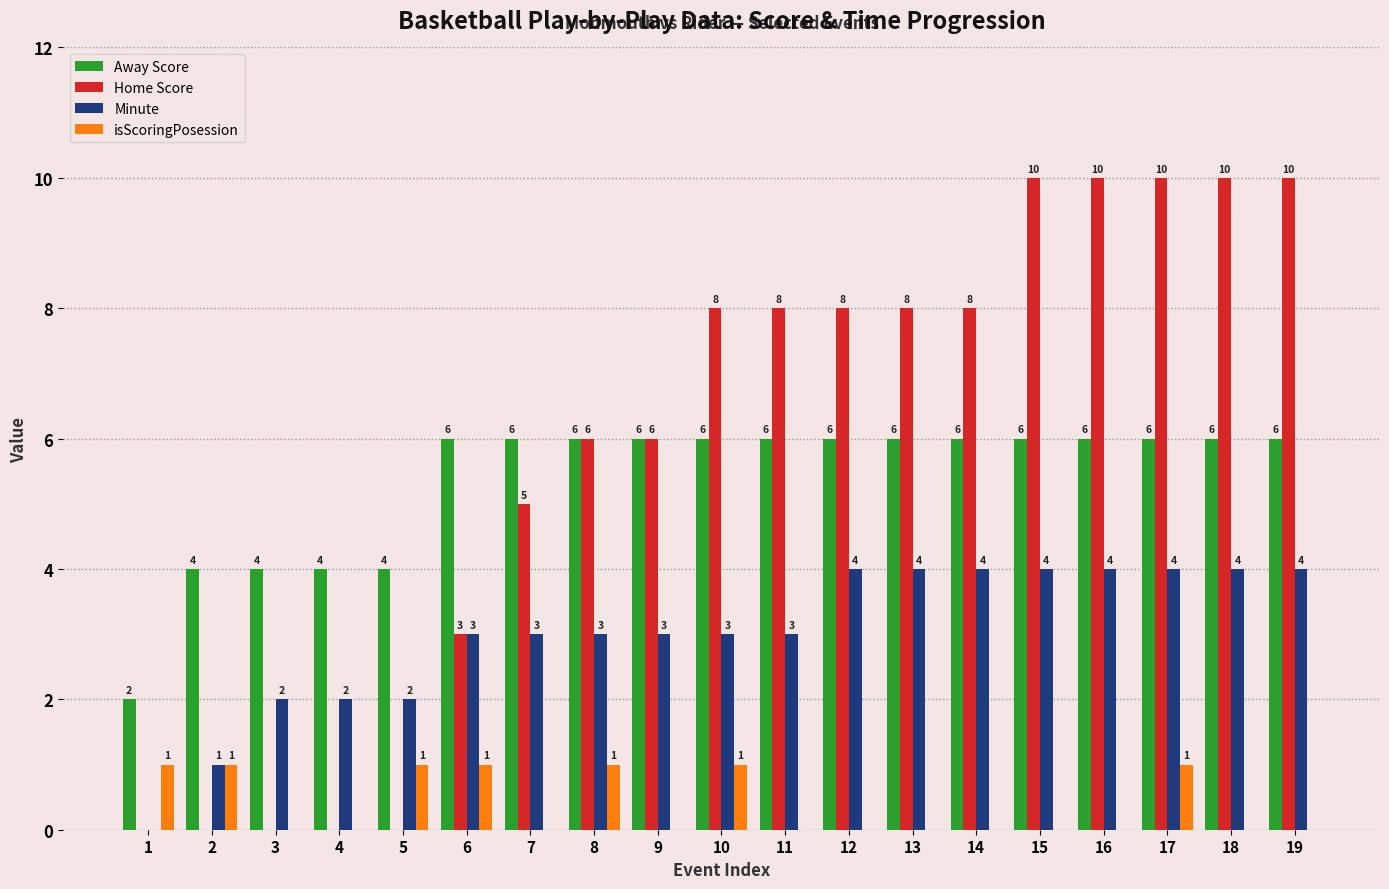

Which series has the largest range (max minus min)?

Home Score